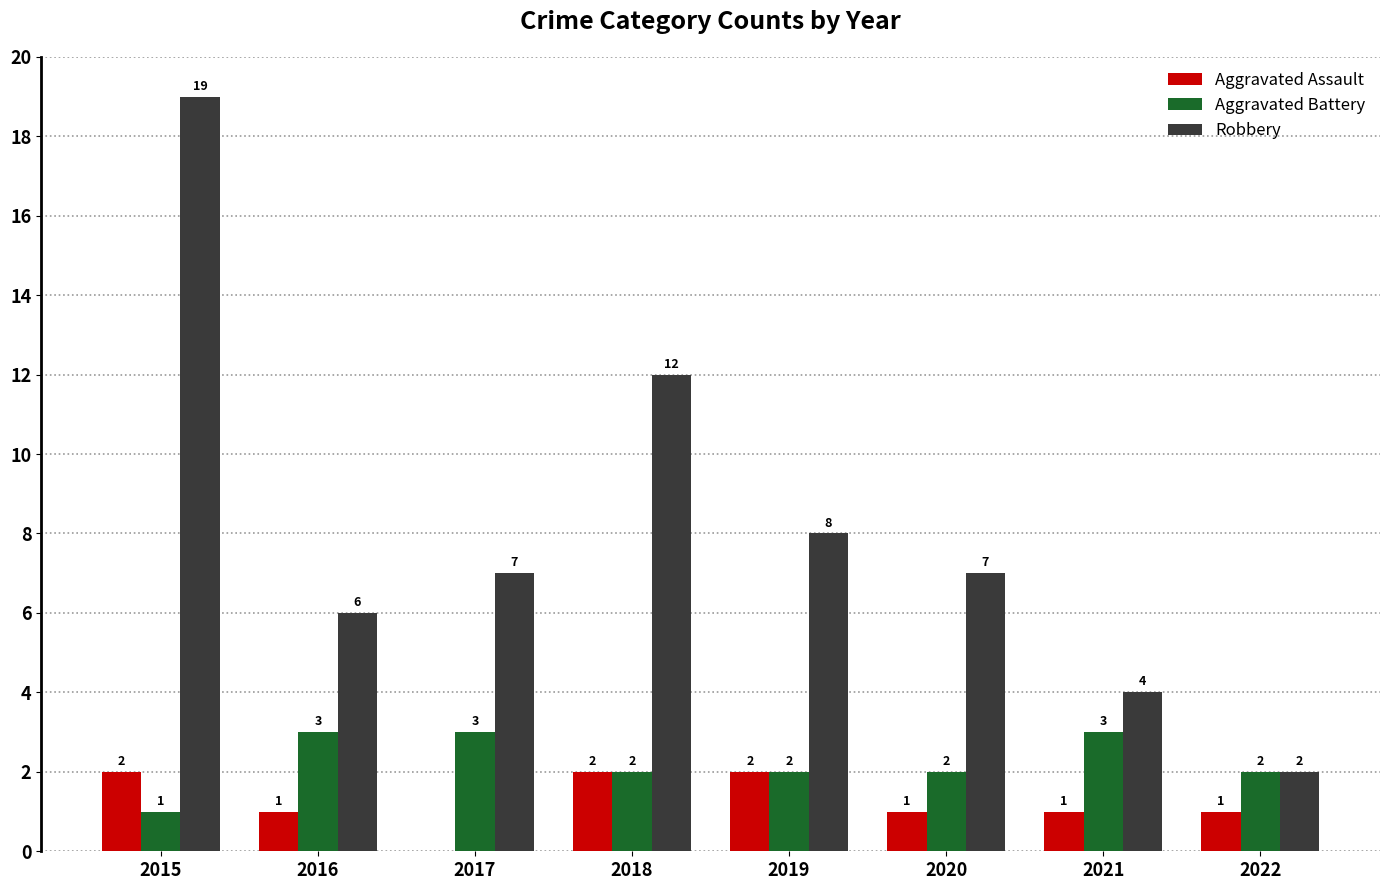

How many groups of bars are there?

8